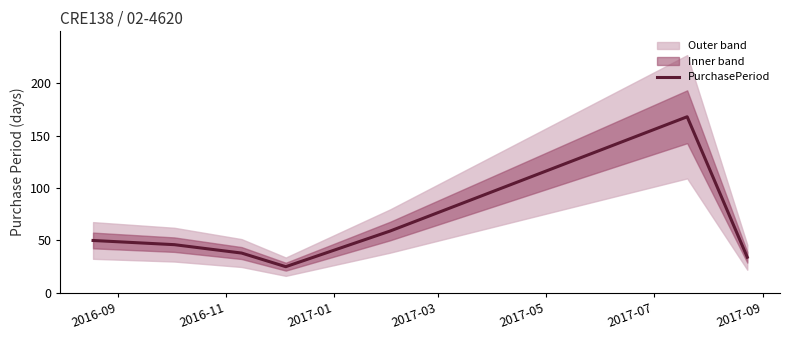

What is the difference between the second highest and second lowest values?

25